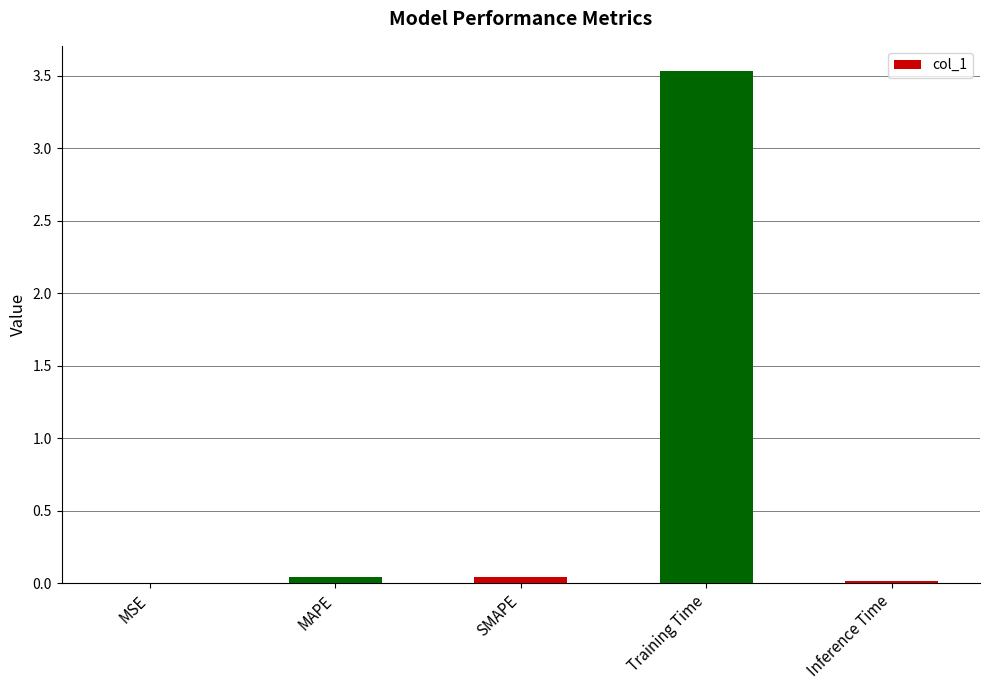

At which category does the chart reach its peak across all series?

Training Time